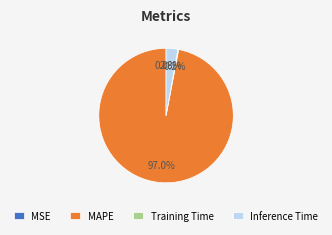

Which slice is the largest?

MAPE